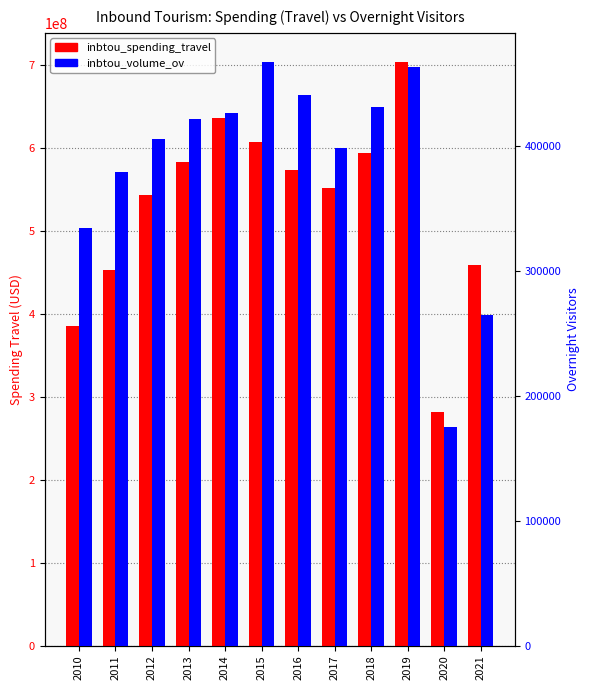

What is the difference between the maximum and minimum values in the inbtou_volume_ov series?

292670